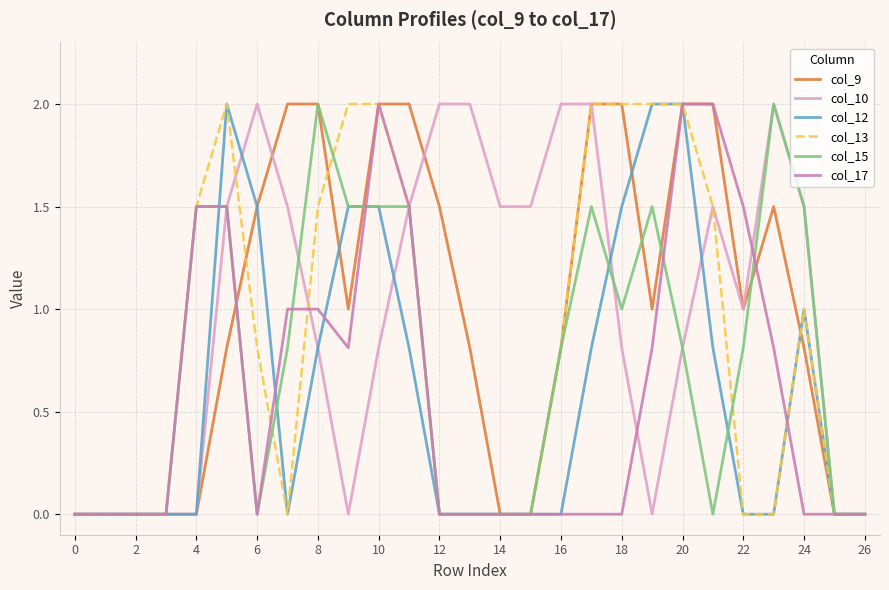

What is the maximum value shown in the chart?

2.0